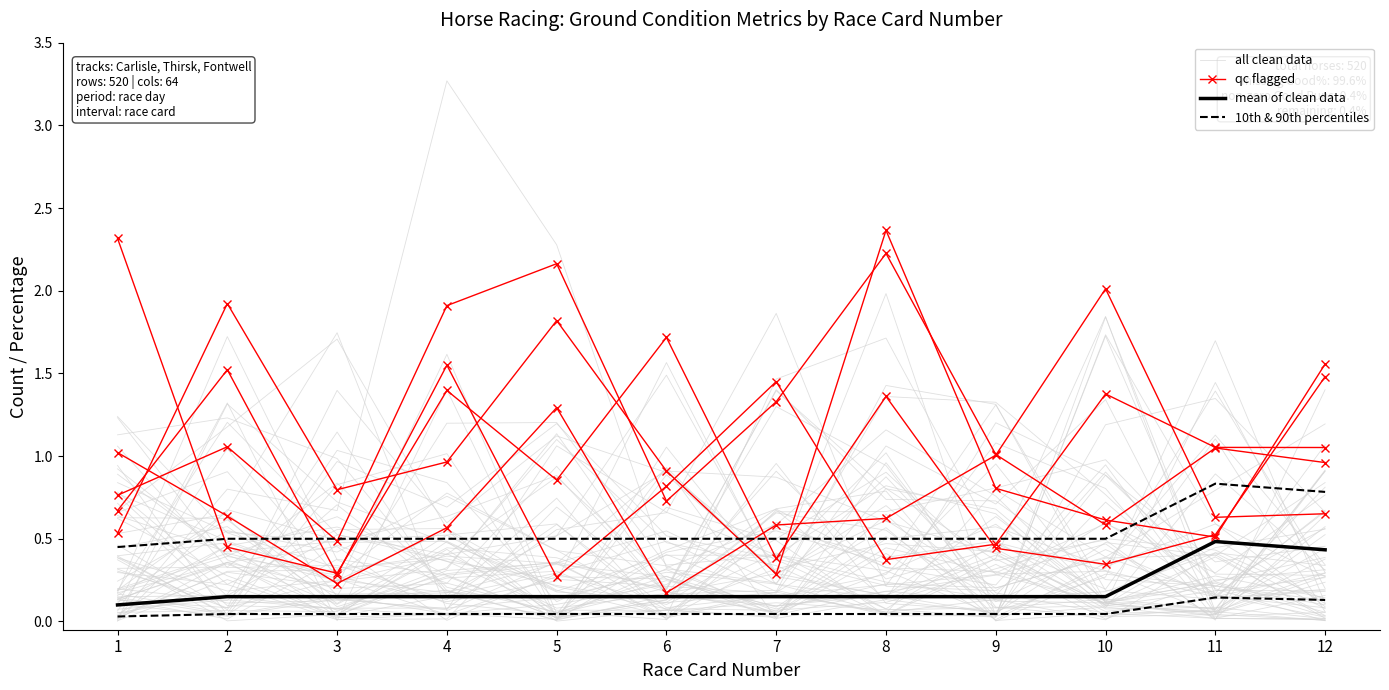

True or false: mean of clean data has a value of 0.1 at 5.

False